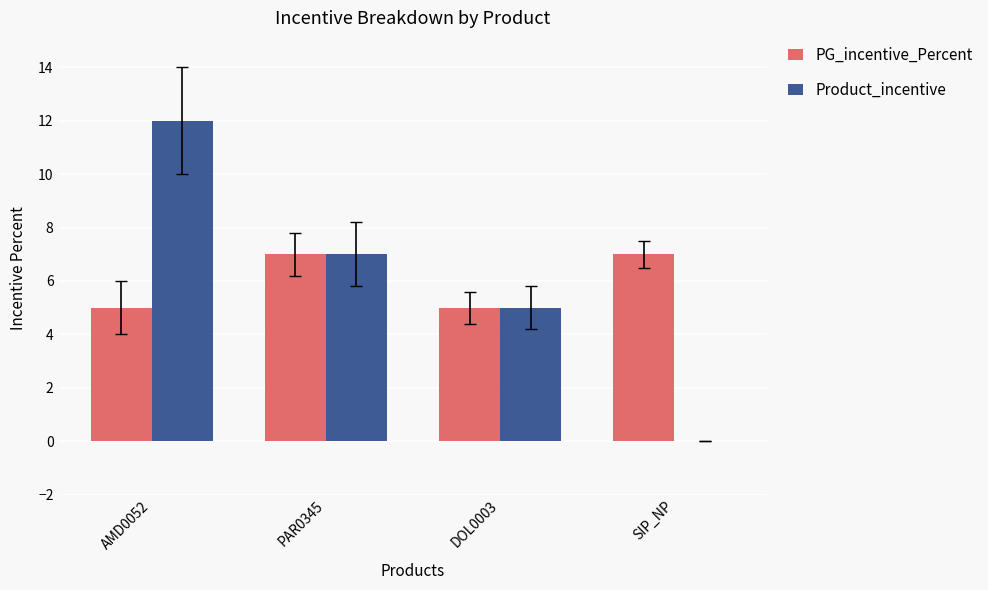

Reading left to right, transcribe all the data shown in this chart.

PG_incentive_Percent: 5	7	5	7
Product_incentive: 12	7	5	0